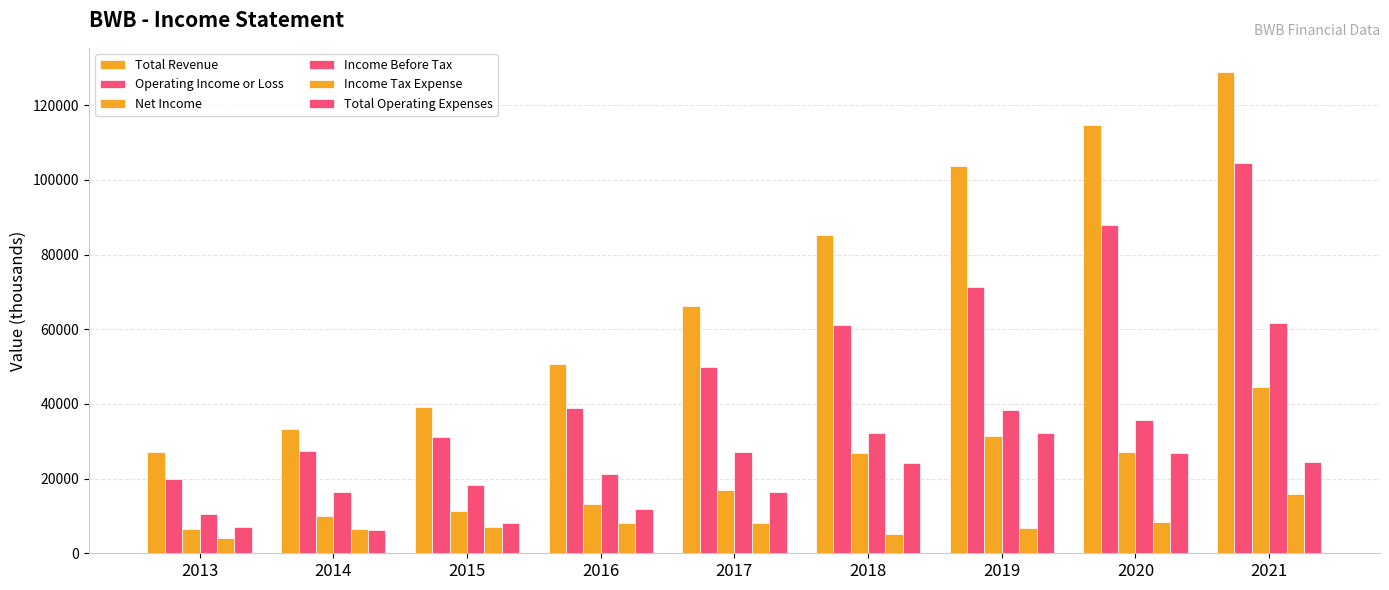

What is the difference between the maximum and minimum values in the Net Income series?

38000